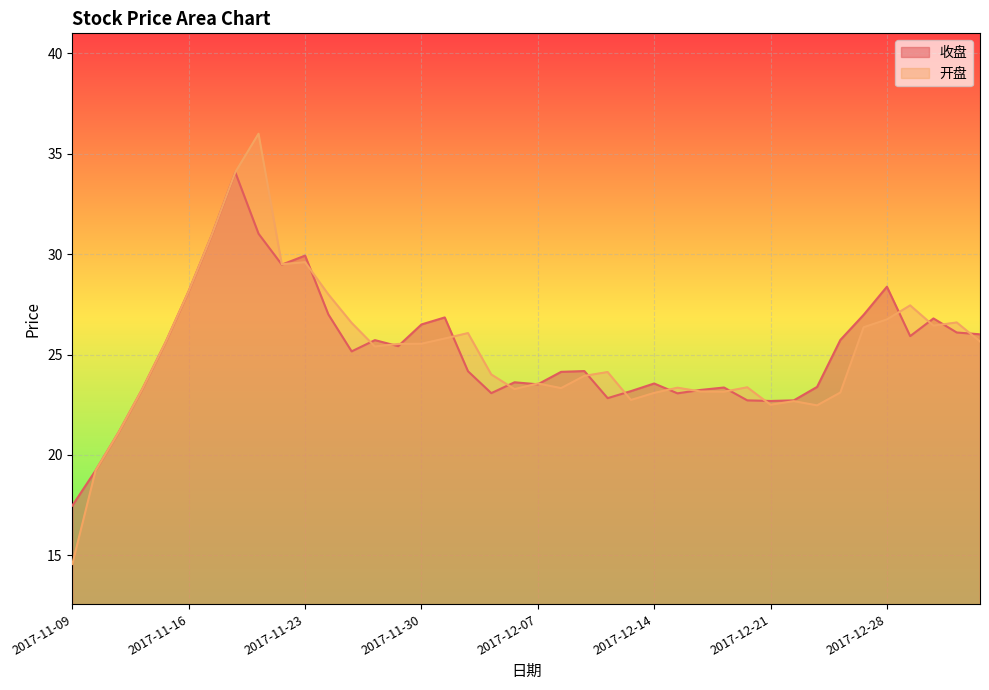

Which series has the largest range (max minus min)?

开盘